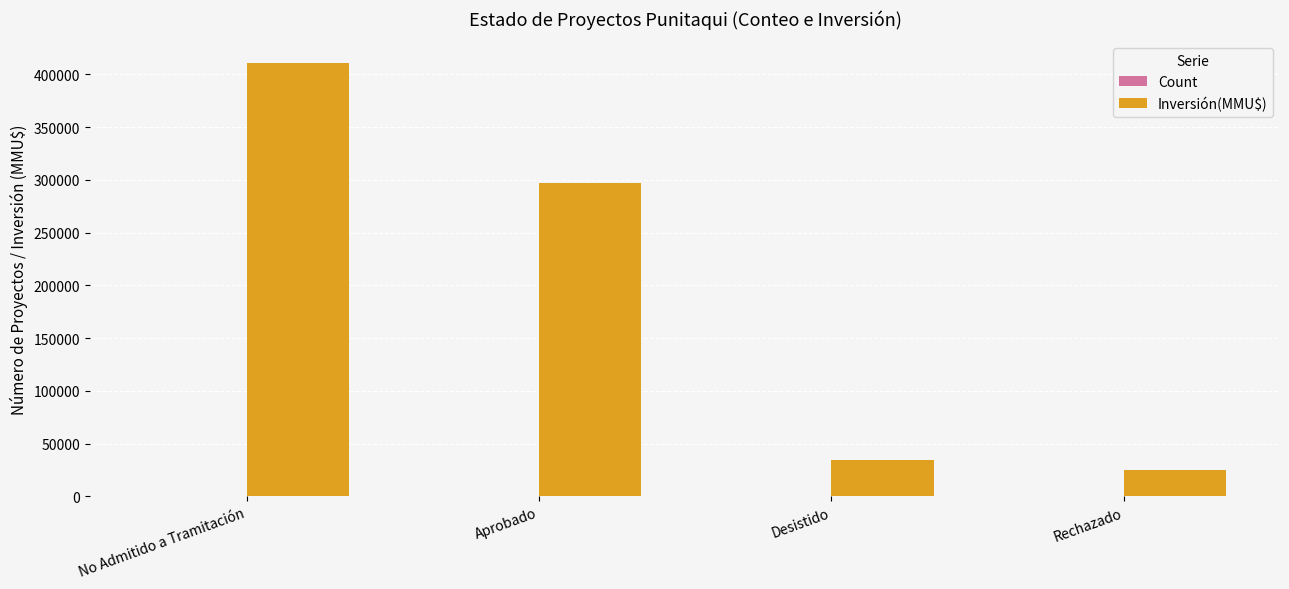

Which series has the largest total across all categories?

Inversión(MMU$)